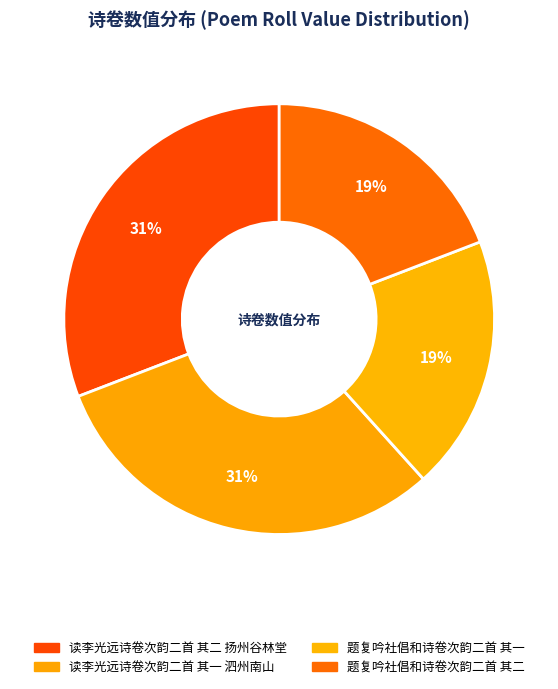

Approximately how many times larger is the value at 读李光远诗卷次韵二首 其一 泗州南山 compared to 题复吟社倡和诗卷次韵二首 其二?

1.6